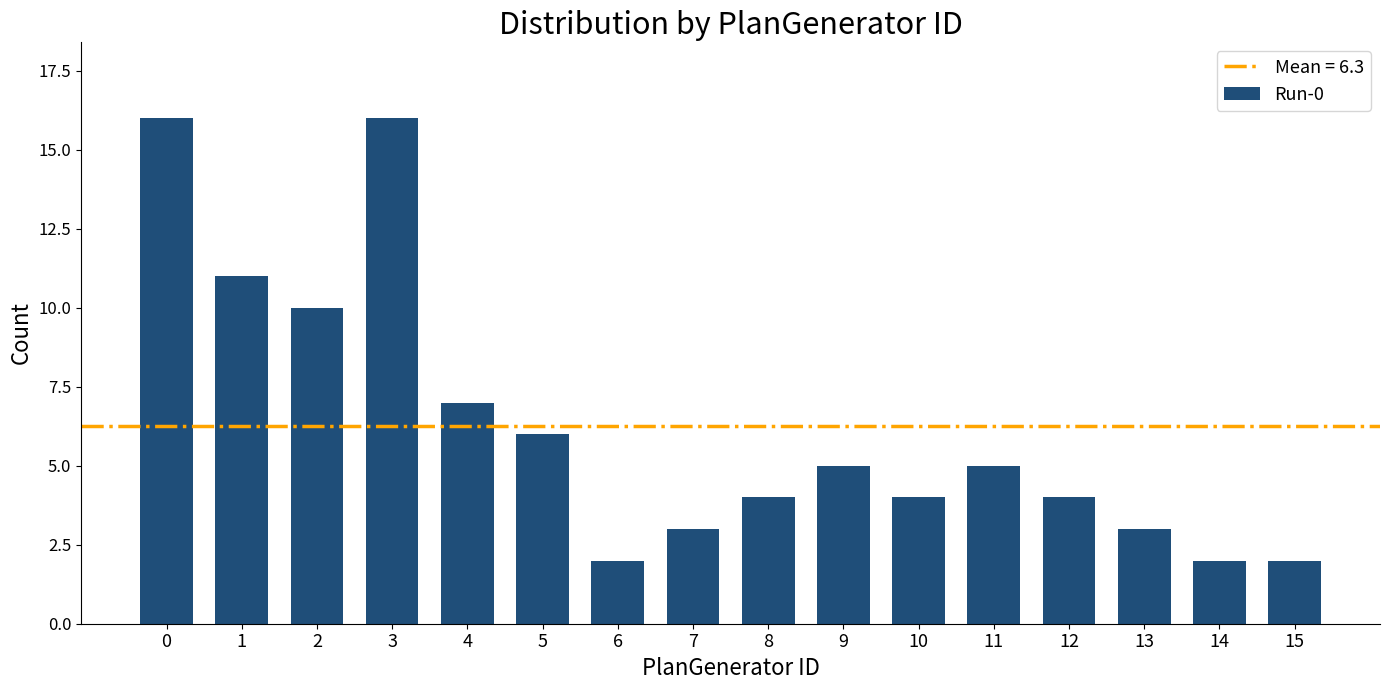

The chart shows a value of 28 at 3. True or false?

False